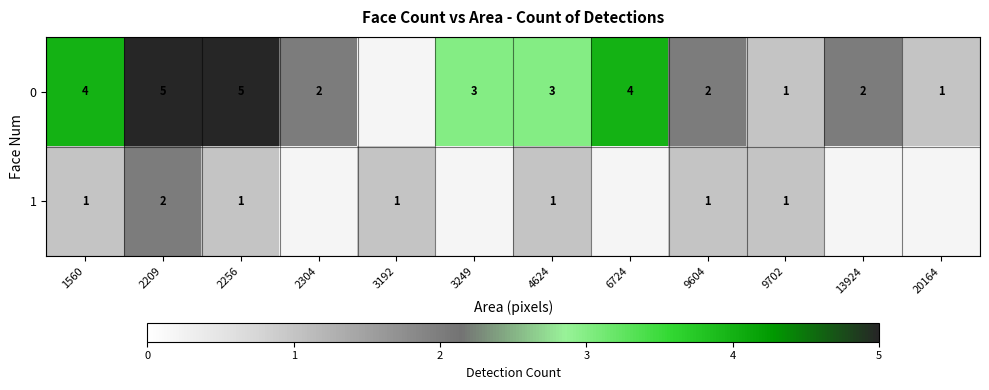

The 0 series shows 4 at 1560. True or false?

True